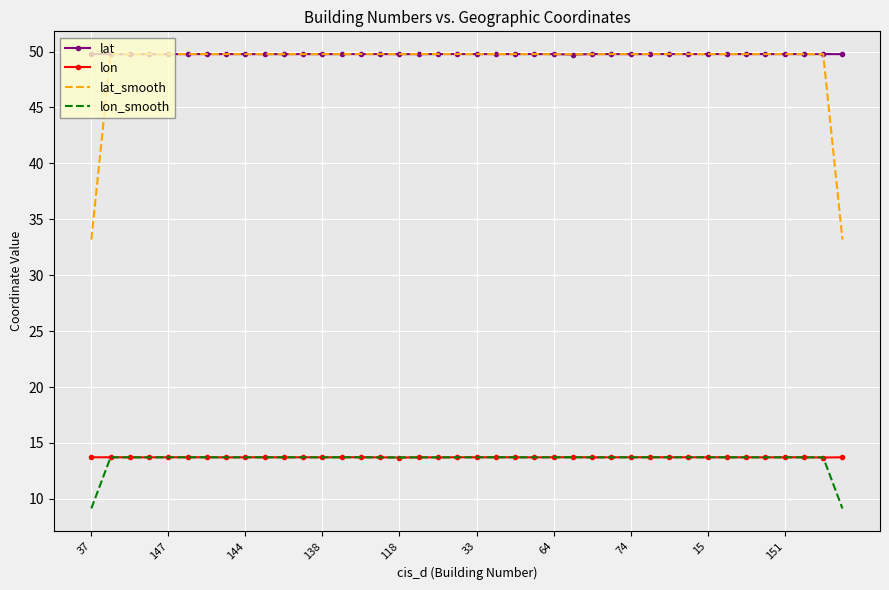

What is the highest value of the lon_smooth series?

13.7